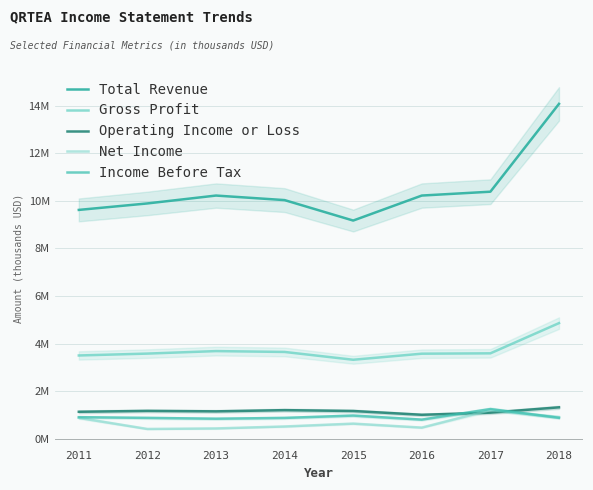

Where is the first local minimum for Gross Profit?

2015